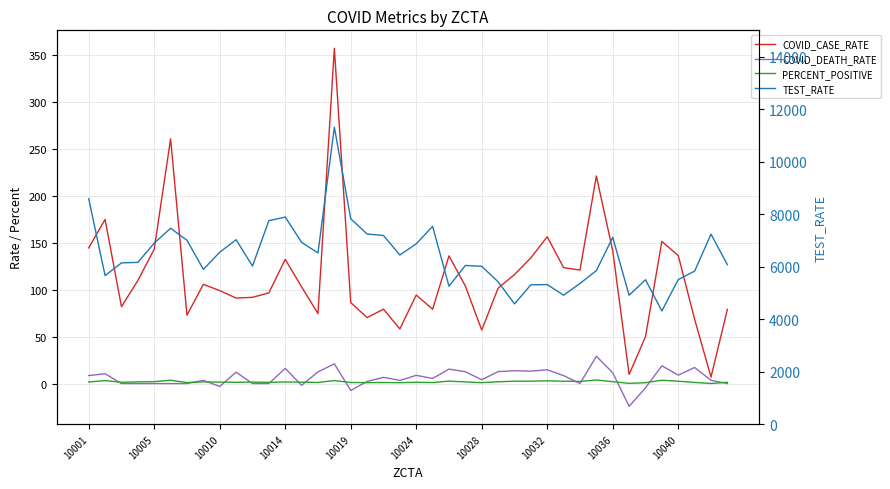

Reading left to right, extract all data points from this chart.

COVID_CASE_RATE: 144.3	174.6	81.8	109.6	142.9	260.3	72.7	105.5	98.8	90.9	91.7	96.5	132.1	102.8	74.4	356.7	86.1	70.2	79.1	58.1	94.2	79.1	135.8	103.7	57.0	101.5	116.0	133.8	156.1	123.3	120.7	220.8	141.2	9.7	49.9	151.2	136.1	68.4	6.9	78.9
COVID_DEATH_RATE: 8.5	10.4	0.0	0.0	0.0	0.0	0.0	3.4	-3.1	12.1	0.0	0.0	16.1	-1.9	12.4	21.0	-7.4	2.3	6.6	3.3	8.7	5.4	15.4	12.6	4.1	12.7	13.6	13.2	14.6	8.4	0.0	29.1	11.4	-24.2	-4.5	18.9	8.9	17.1	3.4	0.0
PERCENT_POSITIVE: 1.7	3.1	1.3	1.8	2.1	3.5	1.0	1.8	1.5	1.3	1.5	1.2	1.7	1.5	1.1	3.1	1.1	1.0	1.1	0.9	1.4	1.1	2.6	1.7	0.9	1.9	2.5	2.5	2.9	2.5	2.2	3.8	2.0	0.2	0.9	3.5	2.5	1.2	0.1	1.3
TEST_RATE: 8589.7	5659.5	6144.8	6163.4	6896.1	7461.5	7006.3	5894.7	6548.9	7026.2	6021.4	7750.3	7889.0	6924.4	6523.1	11309.9	7824.0	7243.8	7186.5	6443.8	6869.8	7534.6	5256.5	6045.8	6013.6	5422.3	4583.6	5309.1	5317.7	4913.0	5360.6	5850.1	7115.3	4910.5	5501.6	4312.6	5510.1	5828.9	7236.4	6074.4